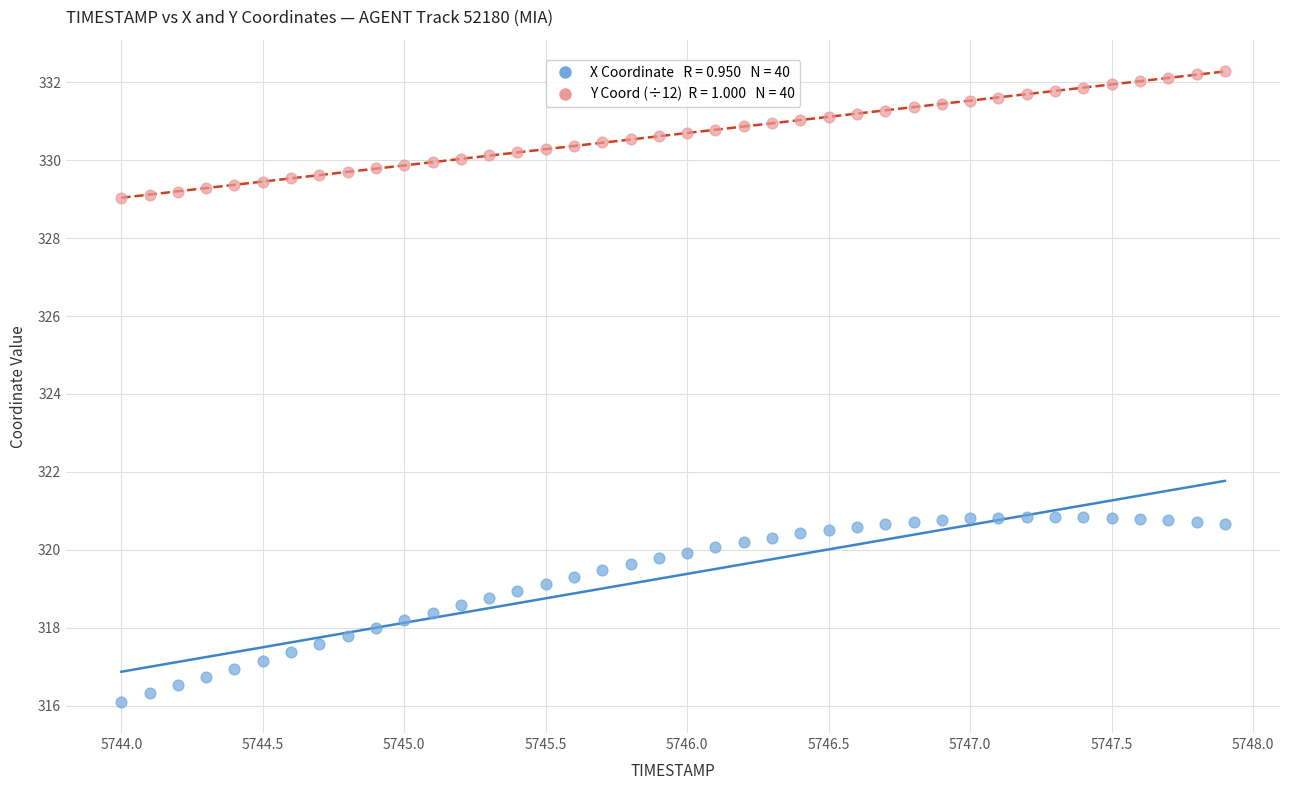

Across all data points, what is the range of X values (max minus min)?

3.9